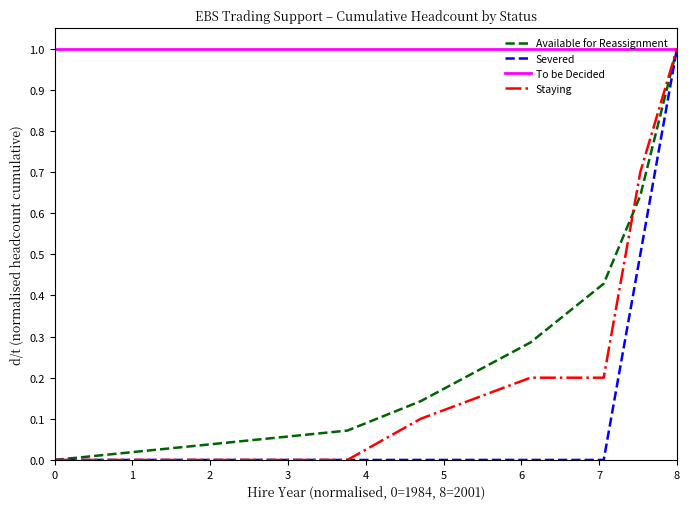

What is the greatest value displayed?

1.0